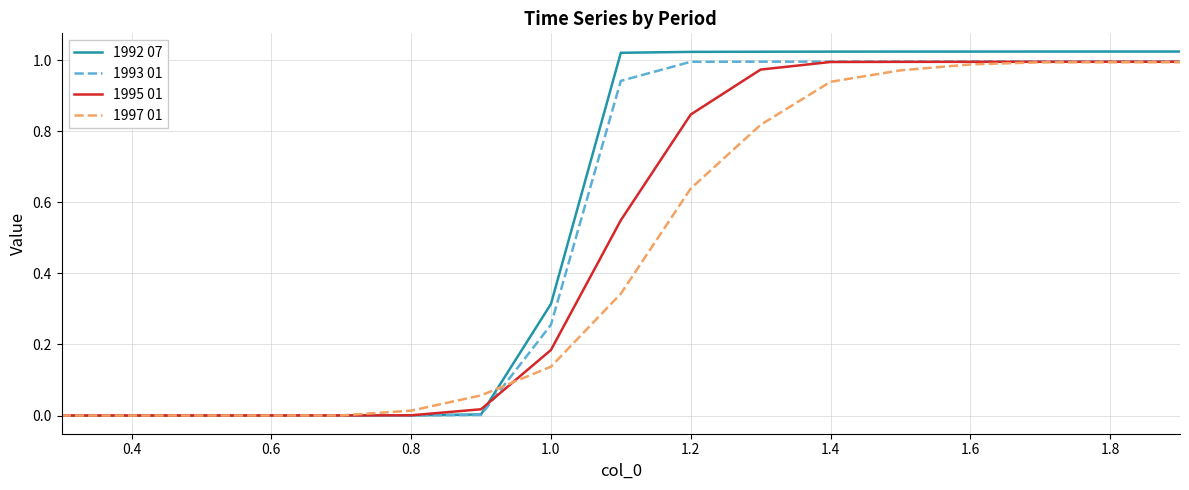

Which series has the widest spread of values?

1992 07